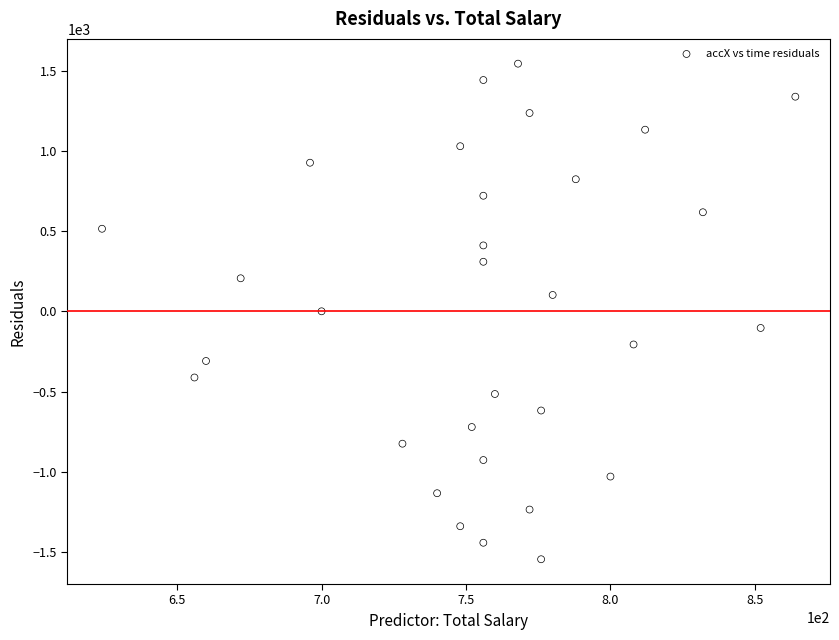

What is the range of Y values (max minus min)?

3092.0